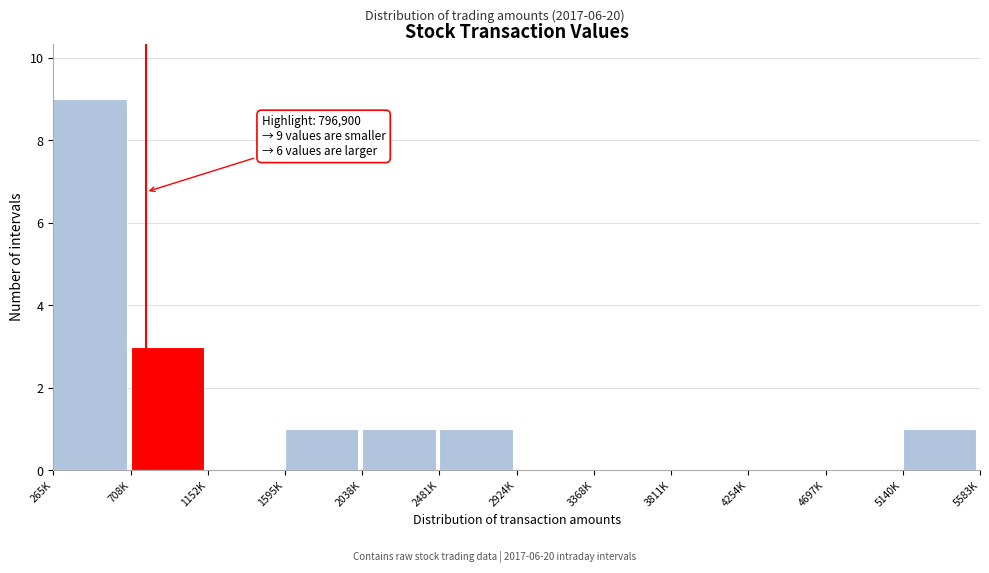

Reading left to right, extract all data points from this chart.

265K=9	708K=3	1152K=0	1595K=1	2038K=1	2481K=1	2924K=0	3368K=0	3811K=0	4254K=0	4697K=0	5140K=1